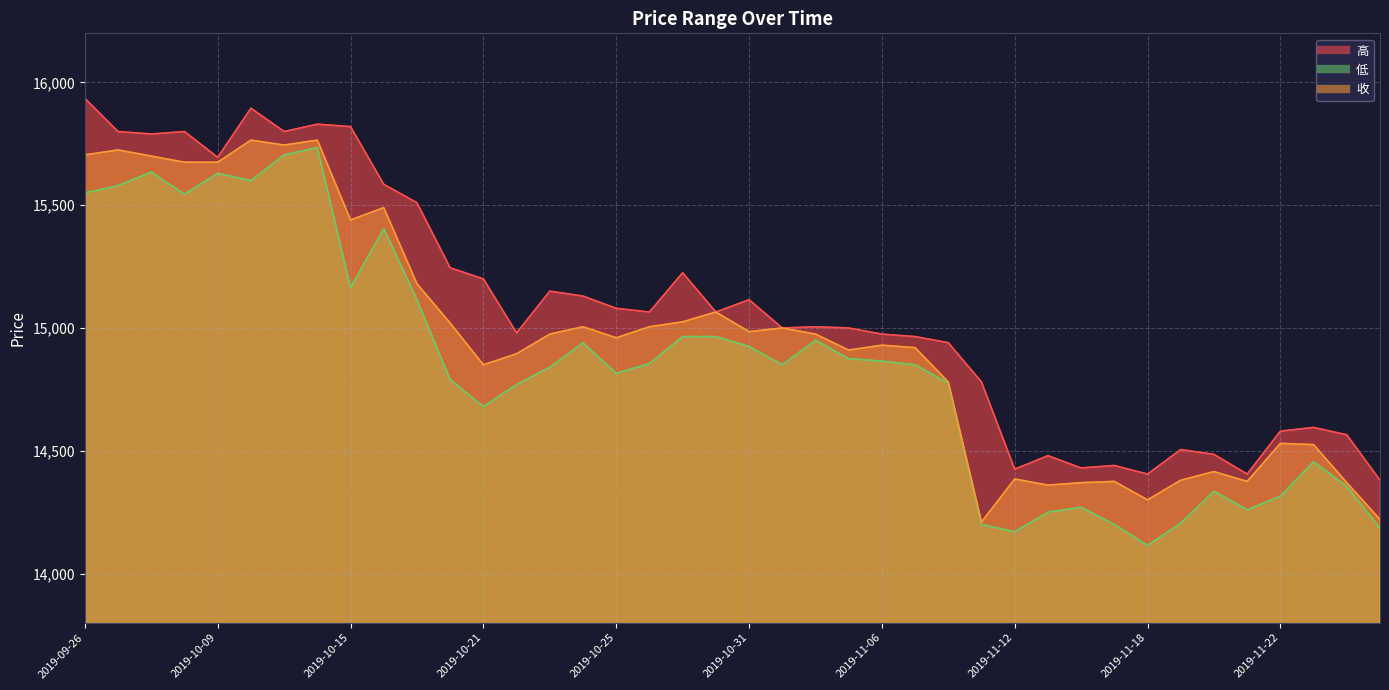

True or false: 低 and 收 intersect in this chart.

False